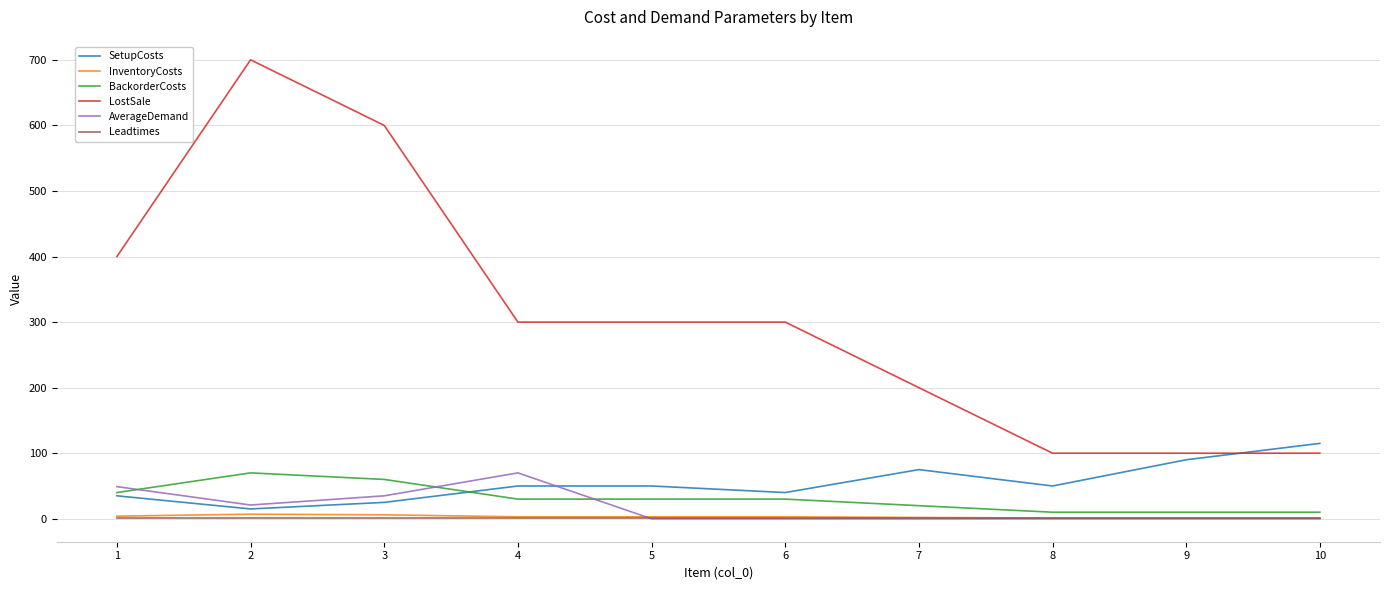

Count the BackorderCosts values in the range 10 to 40.

8